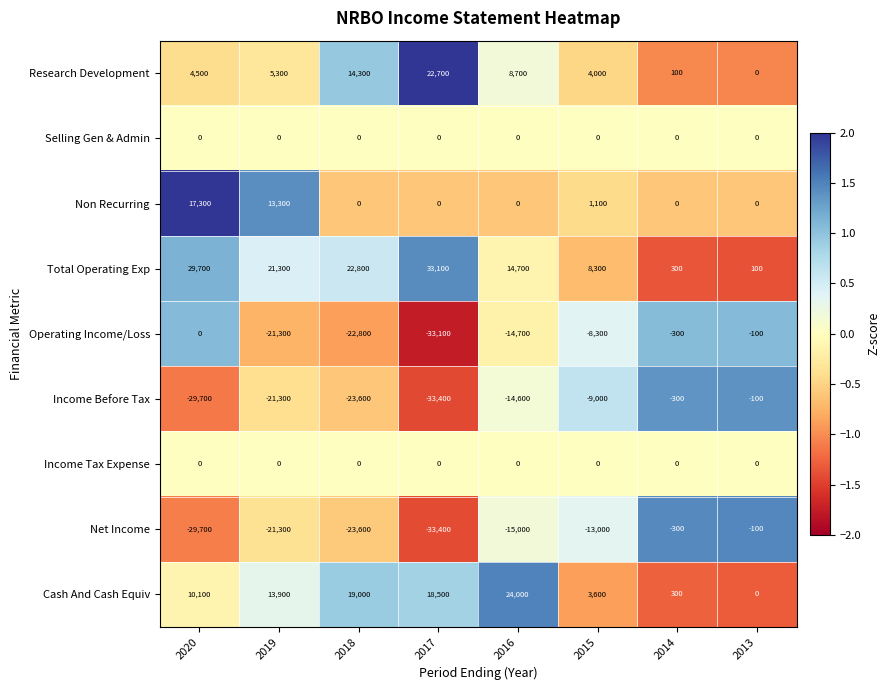

The value of Net Income at 2014 is -300. True or false?

True